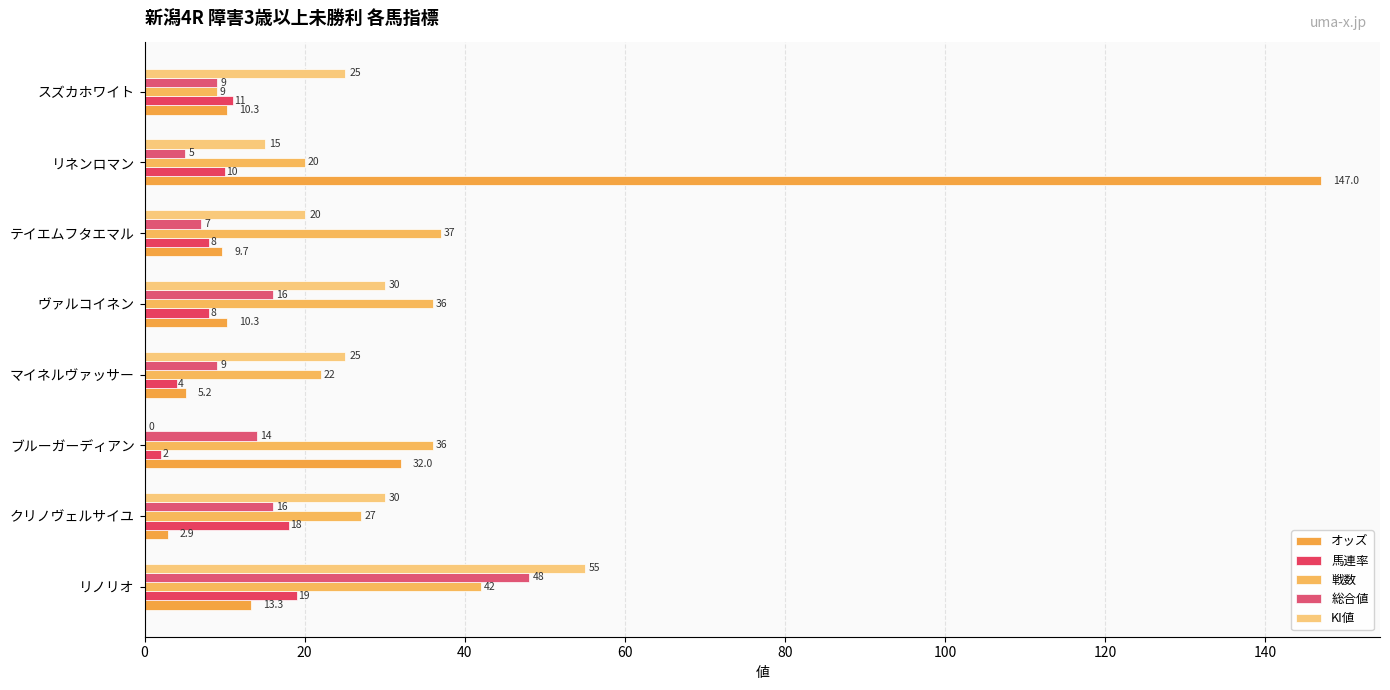

At which category does the chart reach its peak across all series?

リネンロマン